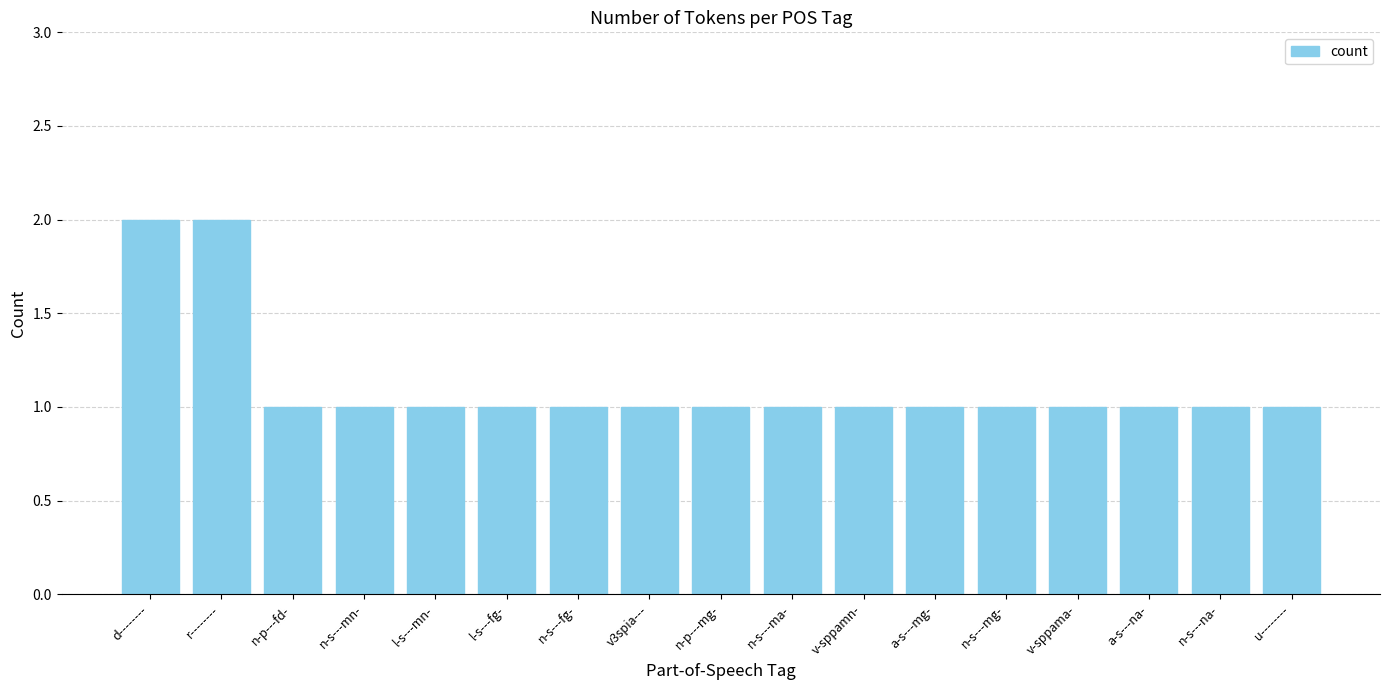

What is the difference between the values at n-s---mn- and d--------?

1